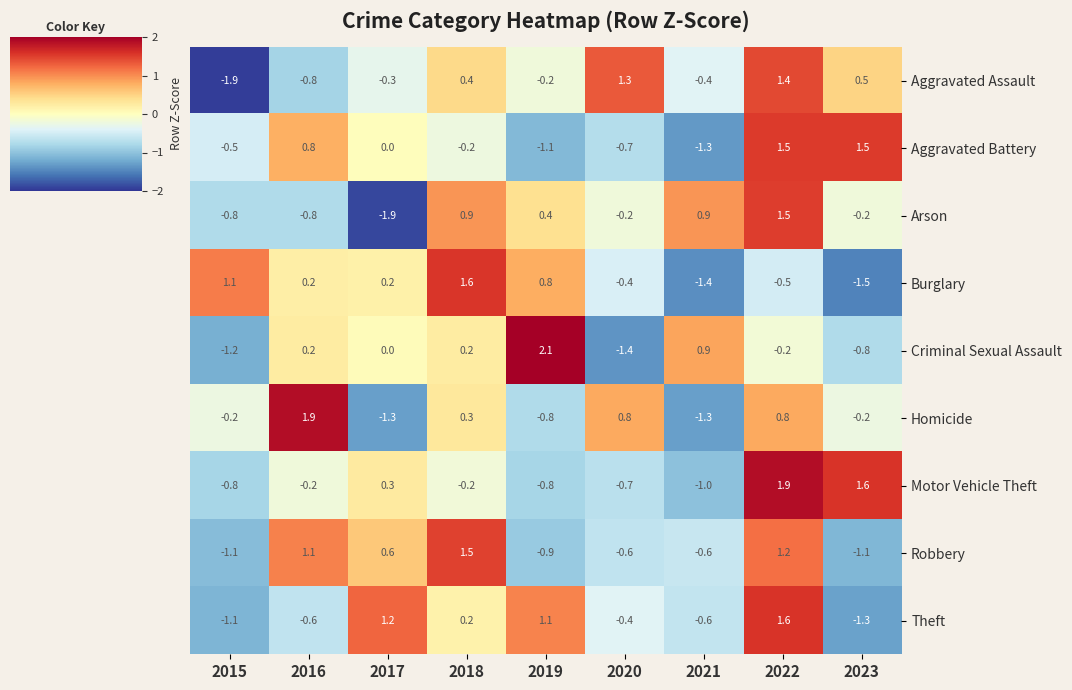

At which label does Homicide first exceed 0?

2016